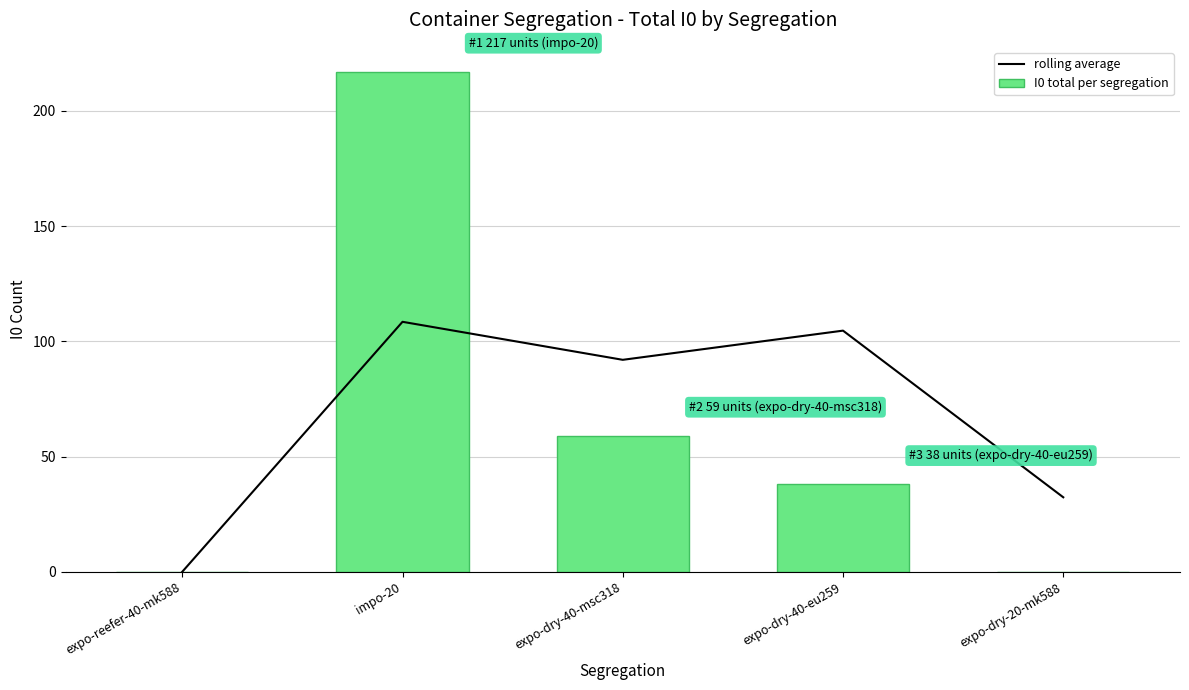

Are the bars grouped side by side (vs. stacked)?

Yes